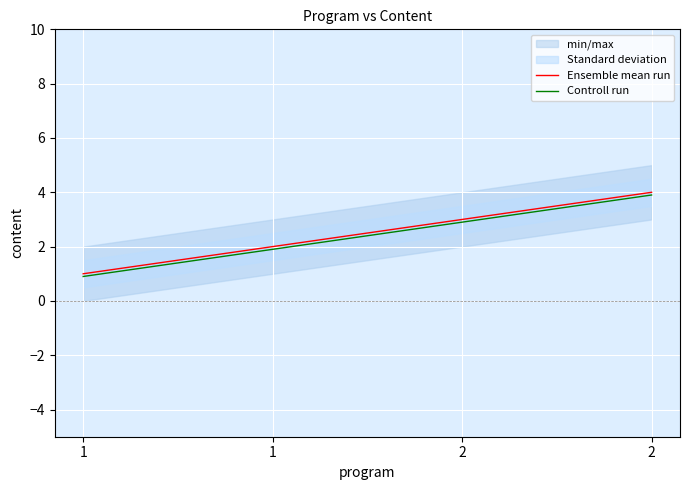

What is the sum of the Controll run values at 2 and 2?

6.8